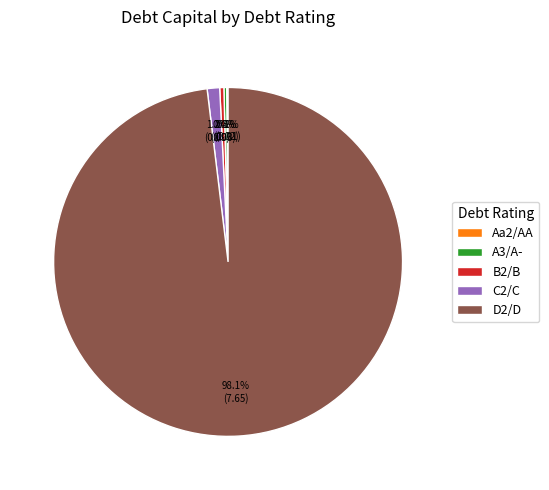

What percentage is NOT represented by C2/C?

98.8%